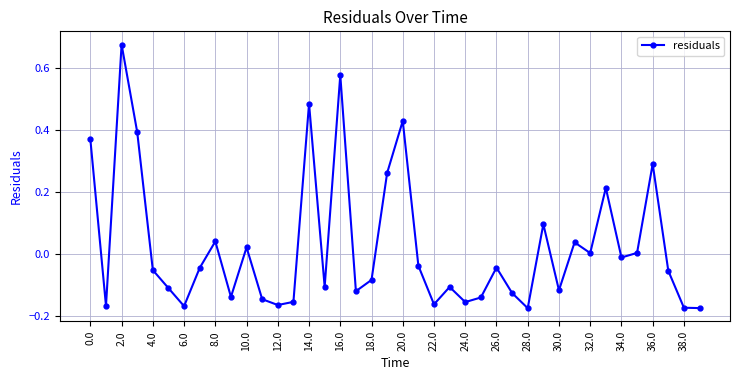

Does the chart have visible grid lines?

Yes